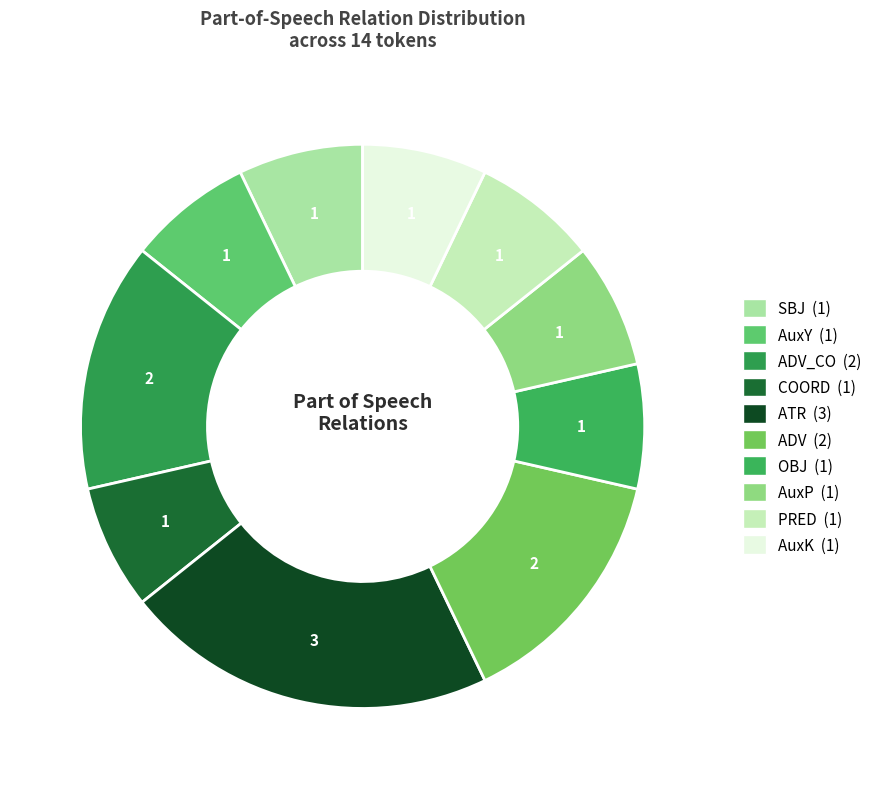

What is the smallest slice in the pie chart?

SBJ